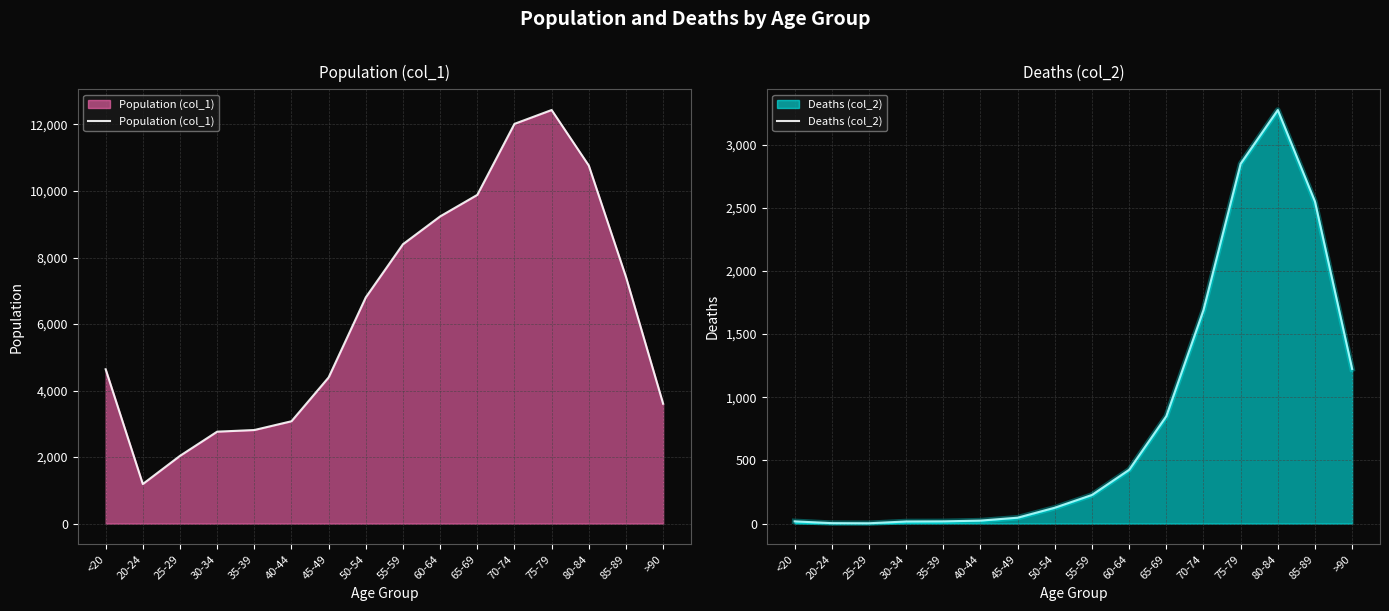

What are all the series names shown in the legend?

Population (col_1), Deaths (col_2)